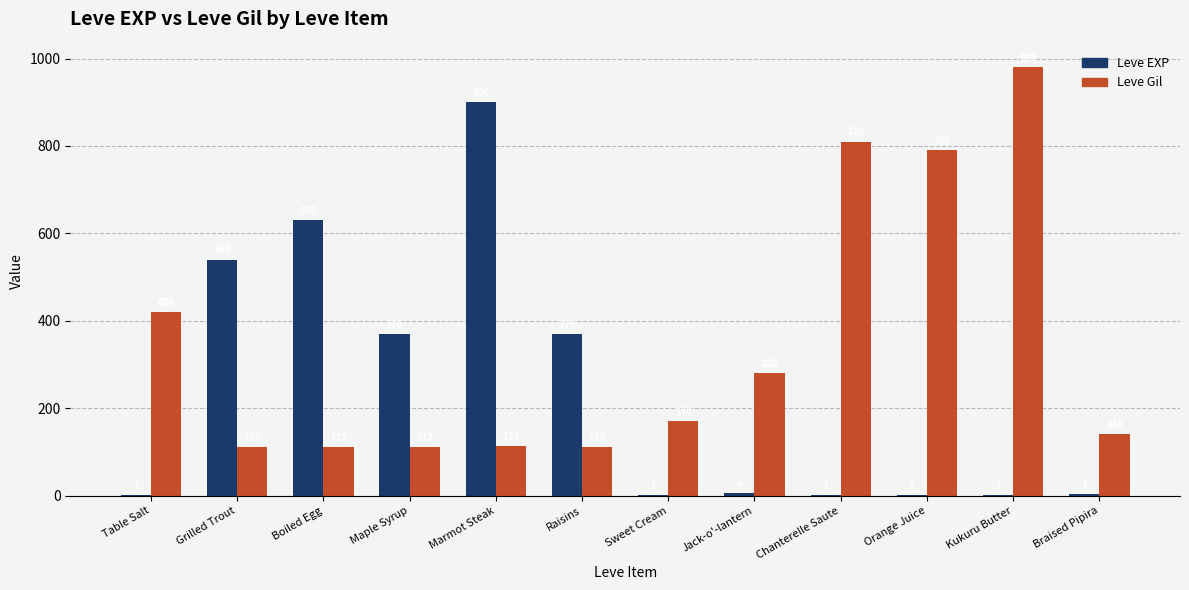

Reading right to left, extract all data points from this chart.

Leve EXP: Braised Pipira=3	Kukuru Butter=1	Orange Juice=2	Chanterelle Saute=1	Jack-o'-lantern=6	Sweet Cream=1	Raisins=370	Marmot Steak=900	Maple Syrup=370	Boiled Egg=630	Grilled Trout=540	Table Salt=1
Leve Gil: Braised Pipira=140	Kukuru Butter=980	Orange Juice=790	Chanterelle Saute=810	Jack-o'-lantern=280	Sweet Cream=170	Raisins=112	Marmot Steak=113	Maple Syrup=112	Boiled Egg=112	Grilled Trout=112	Table Salt=420